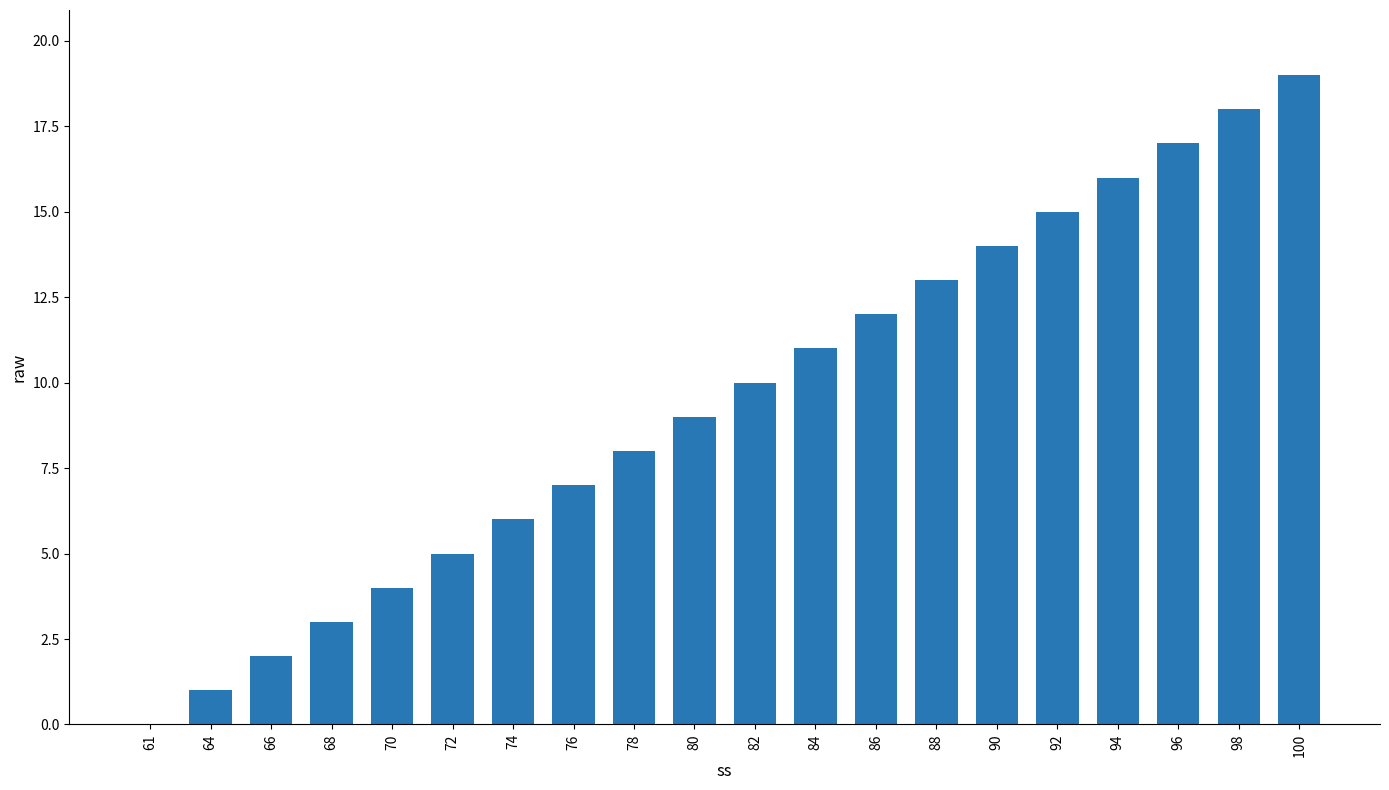

What is the difference between the values at 76 and 66?

5